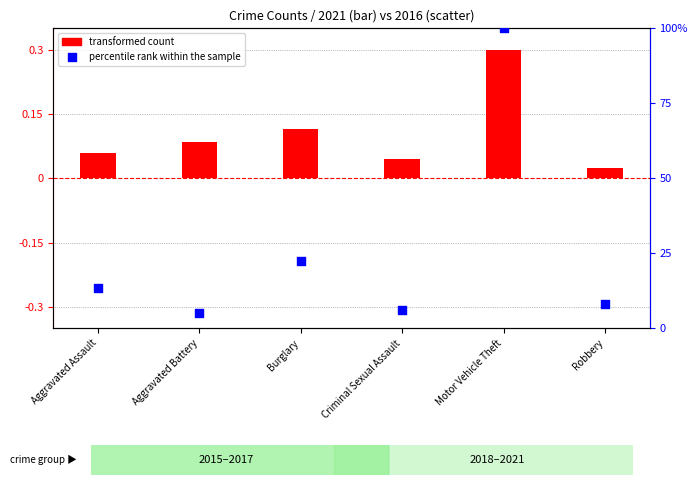

What is the total value across all series at Burglary?

22.6